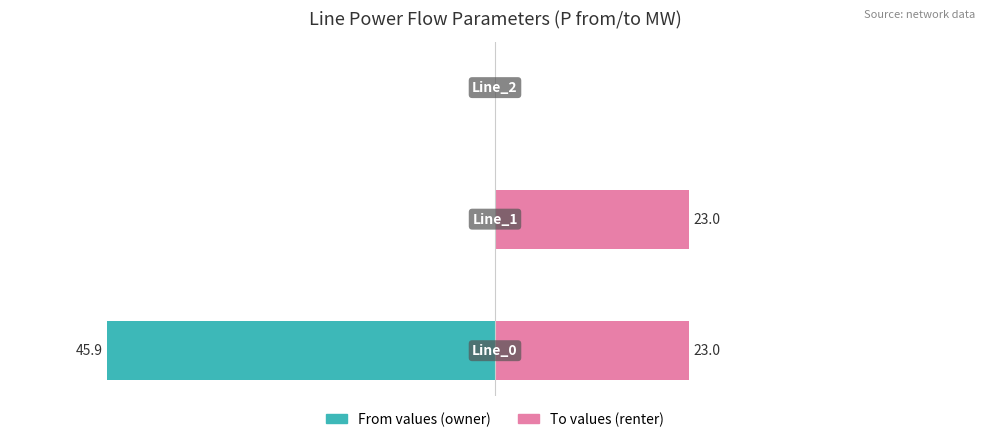

Between 2 and 1, which is larger?

2